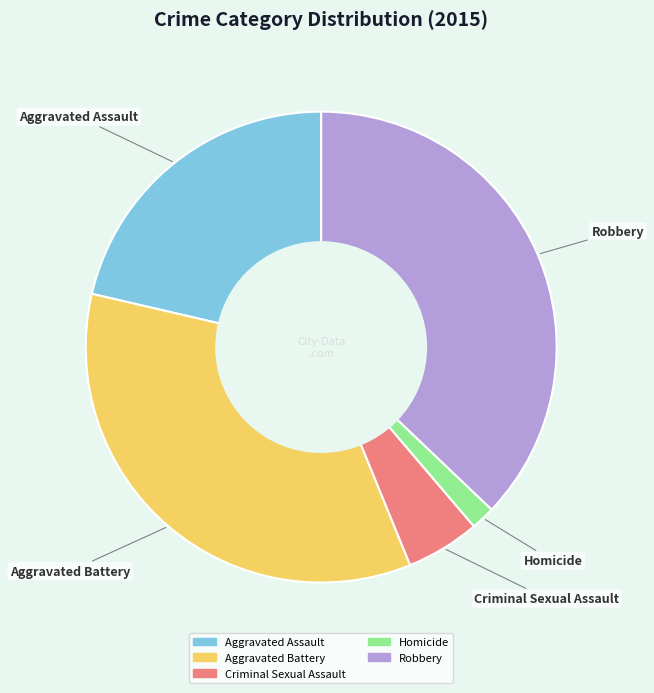

Which has a higher value, Aggravated Assault or Robbery?

Robbery